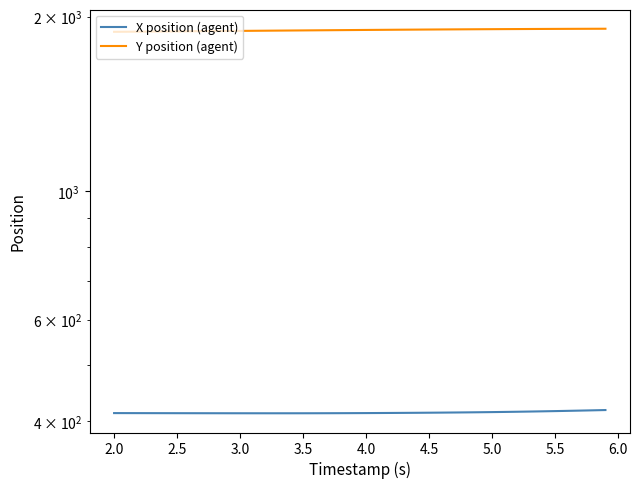

What is the average value of the X position (agent) series?

414.4